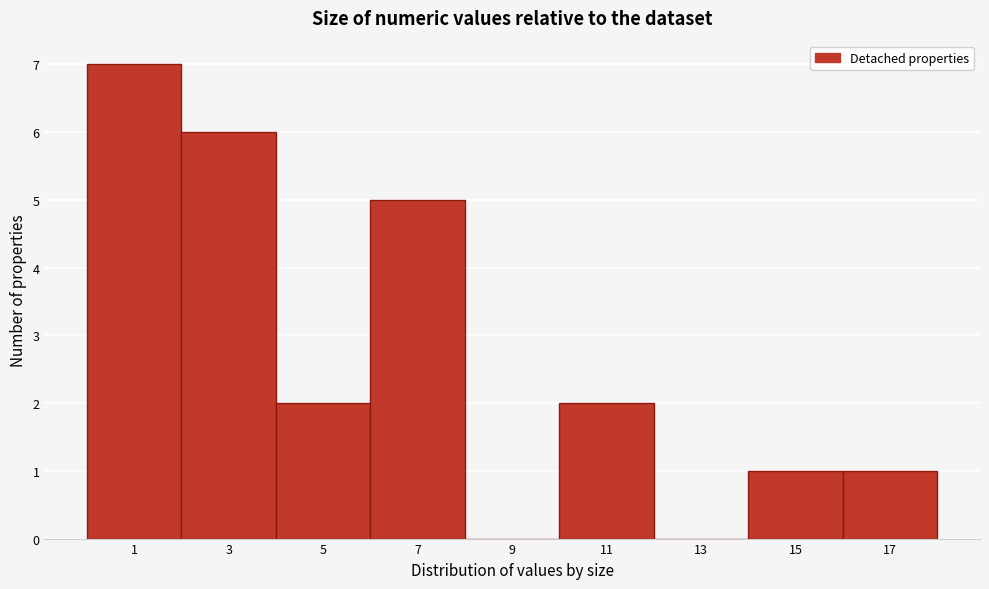

Reading right to left, what are all the values shown in this chart?

17=1	15=1	13=0	11=2	9=0	7=5	5=2	3=6	1=7